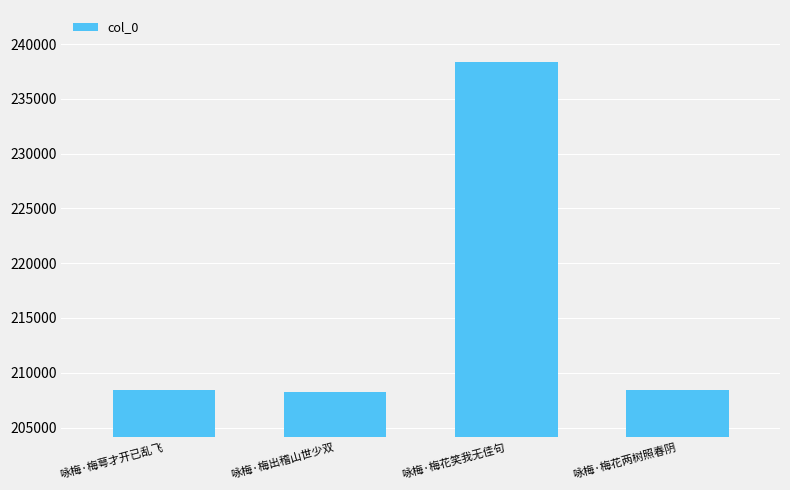

What is the label of the 3rd bar from the right?

咏梅·梅出稽山世少双